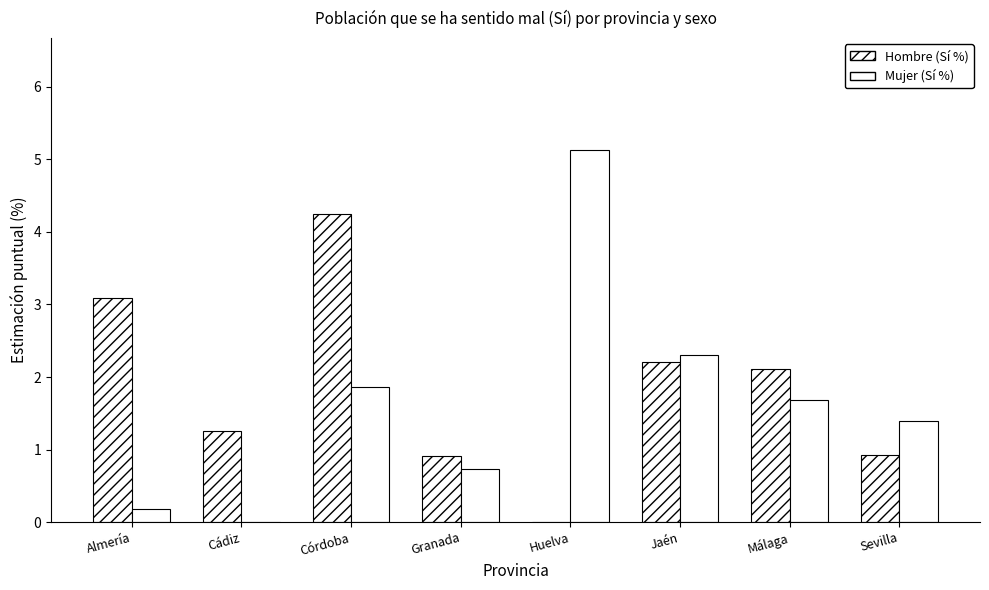

At which label is Mujer (Sí %) closest to 2?

Córdoba